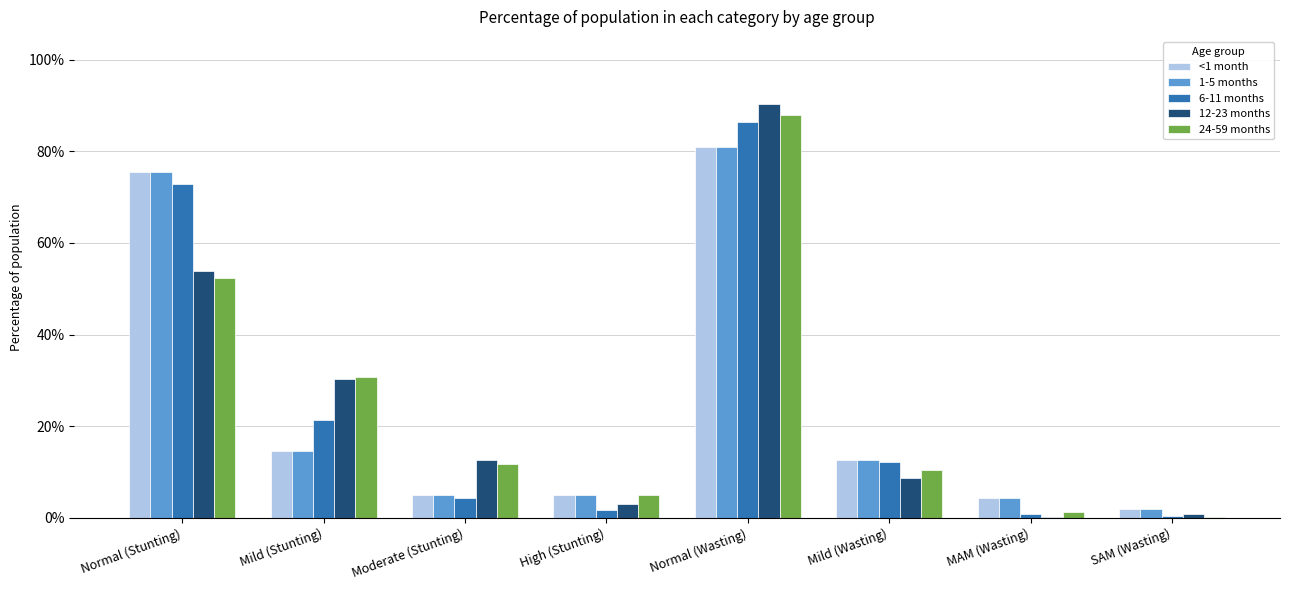

What are all the series names shown in the legend?

<1 month, 1-5 months, 6-11 months, 12-23 months, 24-59 months